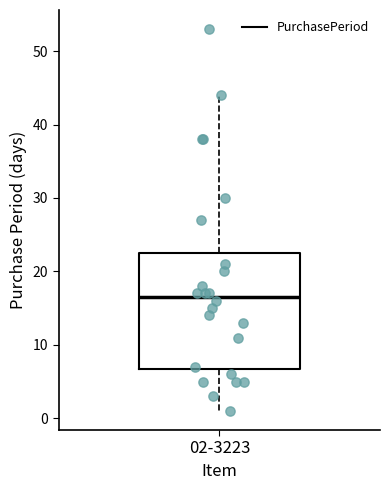

Read this box plot against the y-axis: the position of the median line, the range covered by the box, and the ends of both whiskers. The values are not printed on the chart, so give them approximately, as read against the axis.

median 17, box 7 to 23, whiskers 1 to 44